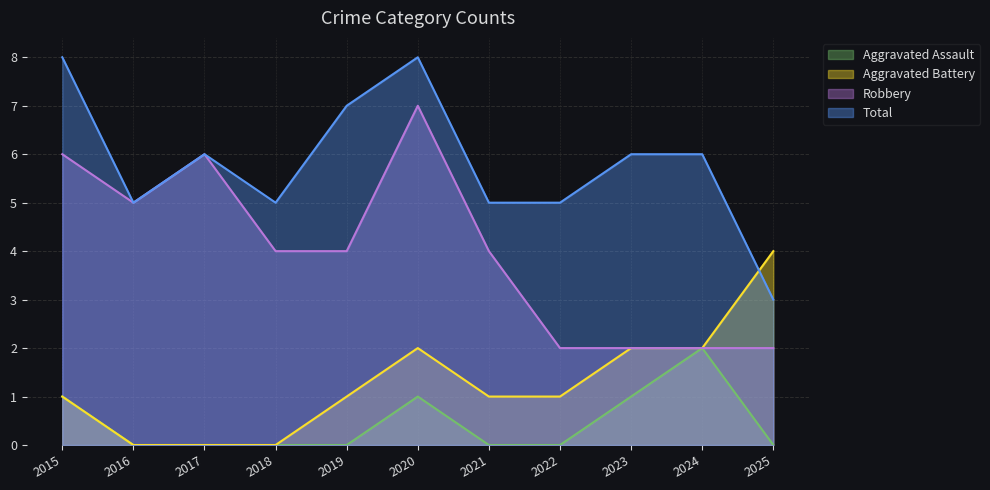

Rank the series by their maximum value, from lowest to highest.

Aggravated Assault, Aggravated Battery, Robbery, Total